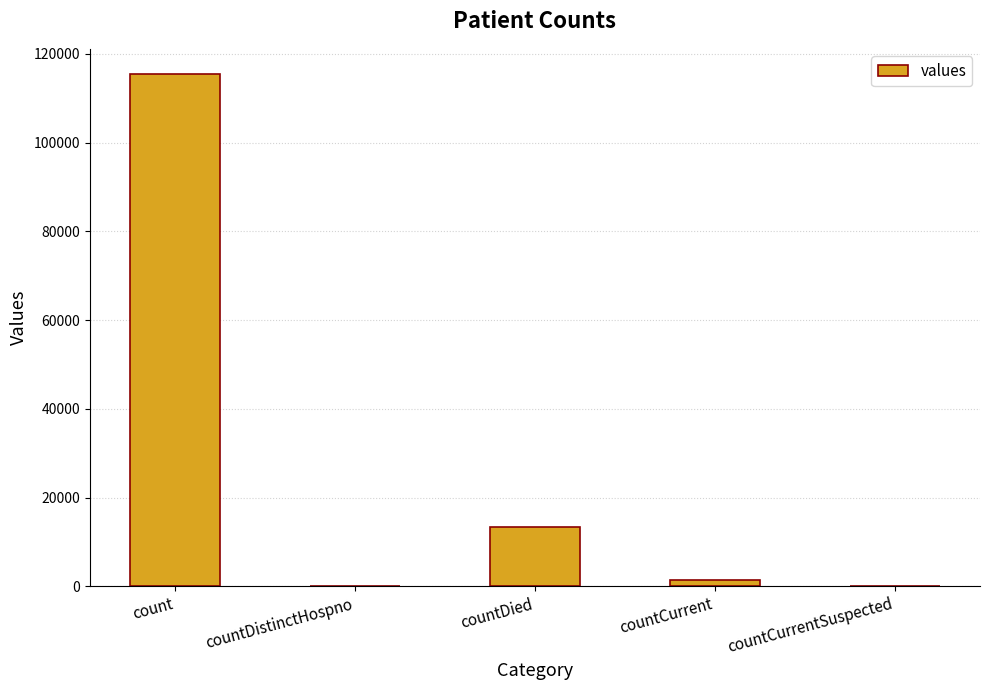

Which label corresponds to the largest value in the chart?

count